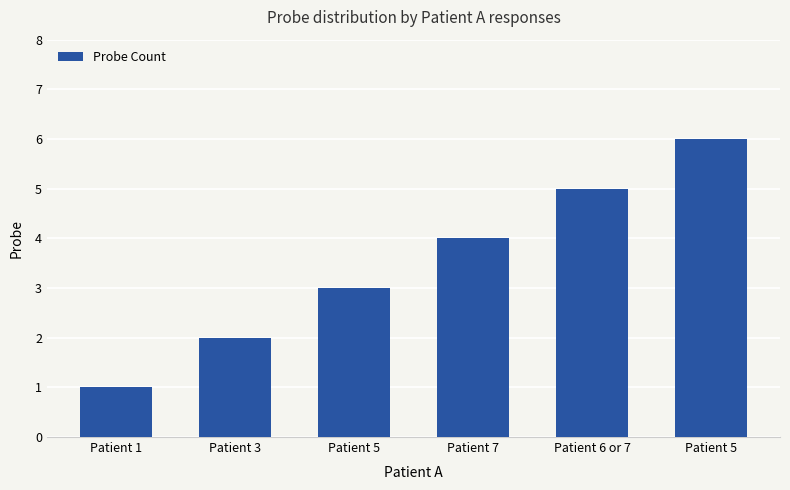

Read the value at Patient 3.

2